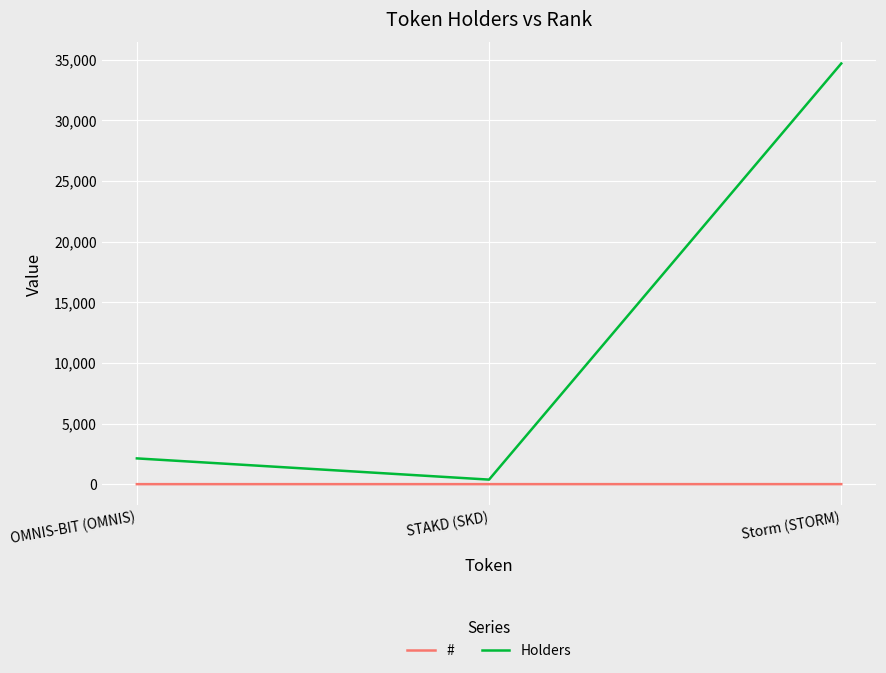

How many values in the Holders series are below 2125?

1